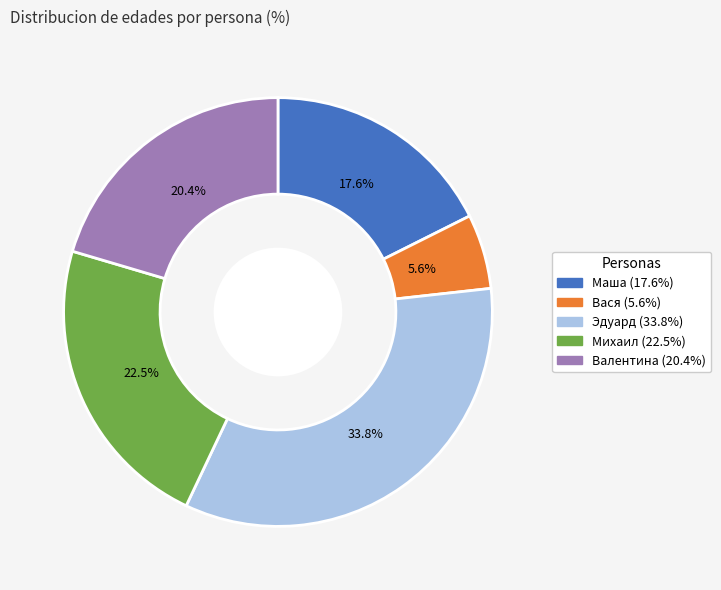

Which category has the biggest portion of the pie?

Эдуард